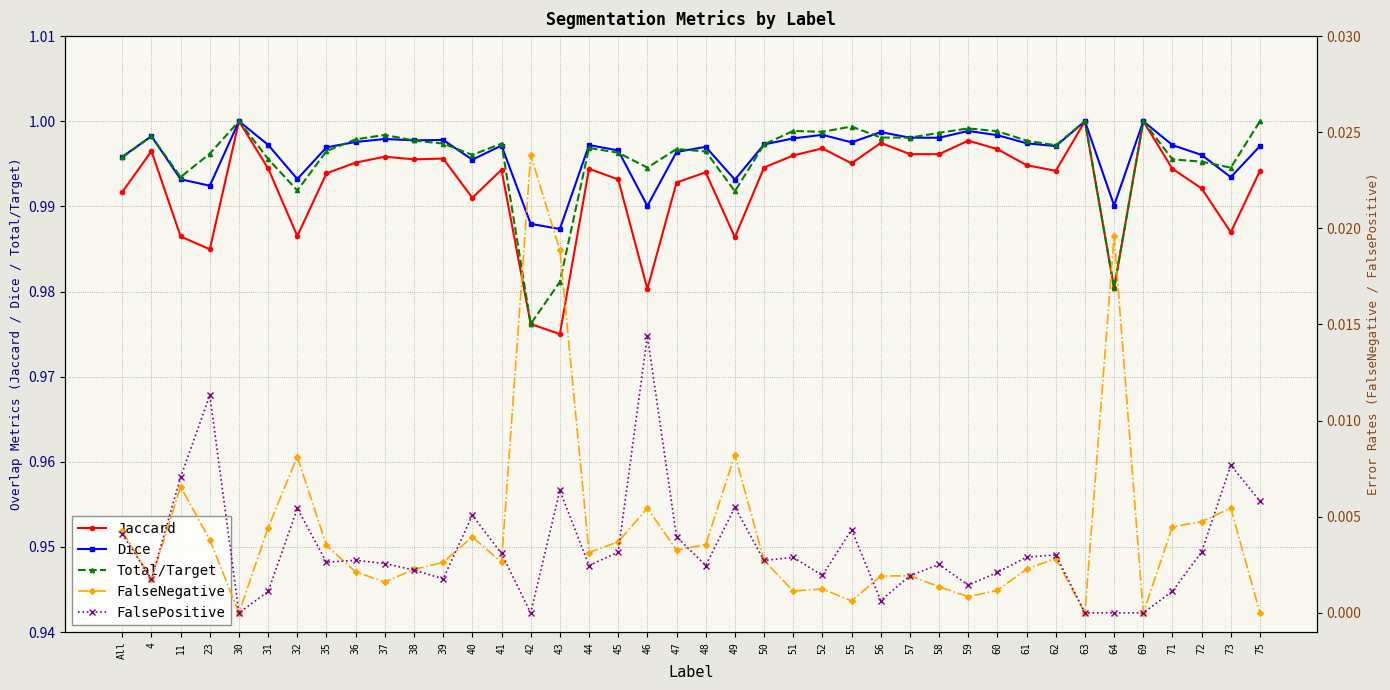

At which label does Total/Target reach its minimum?

42